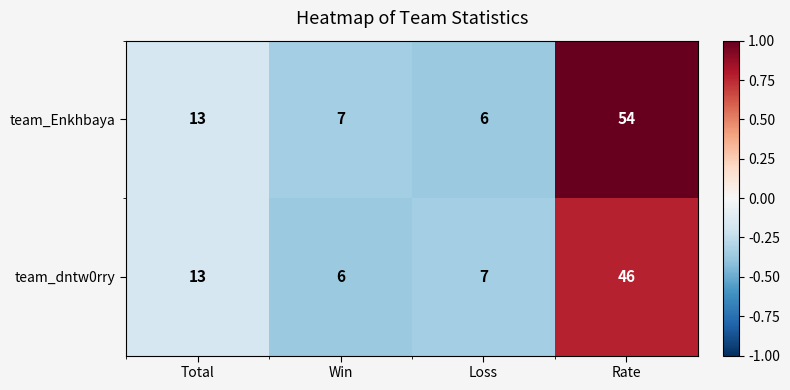

Which series has the largest total across all categories?

team_Enkhbaya